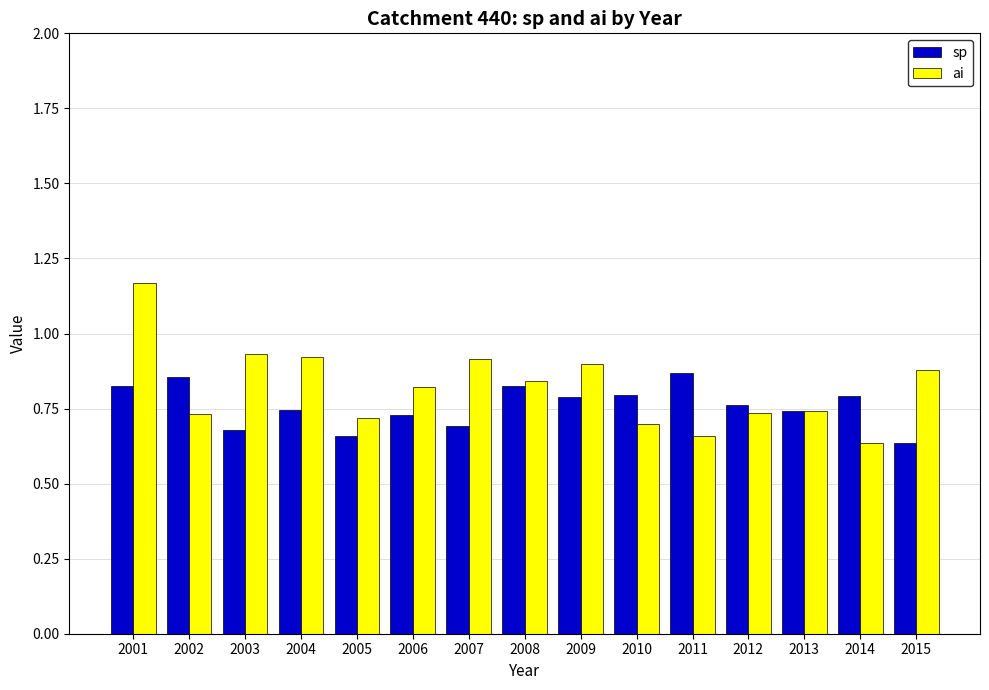

What is the total value across all series at 2009?

1.7